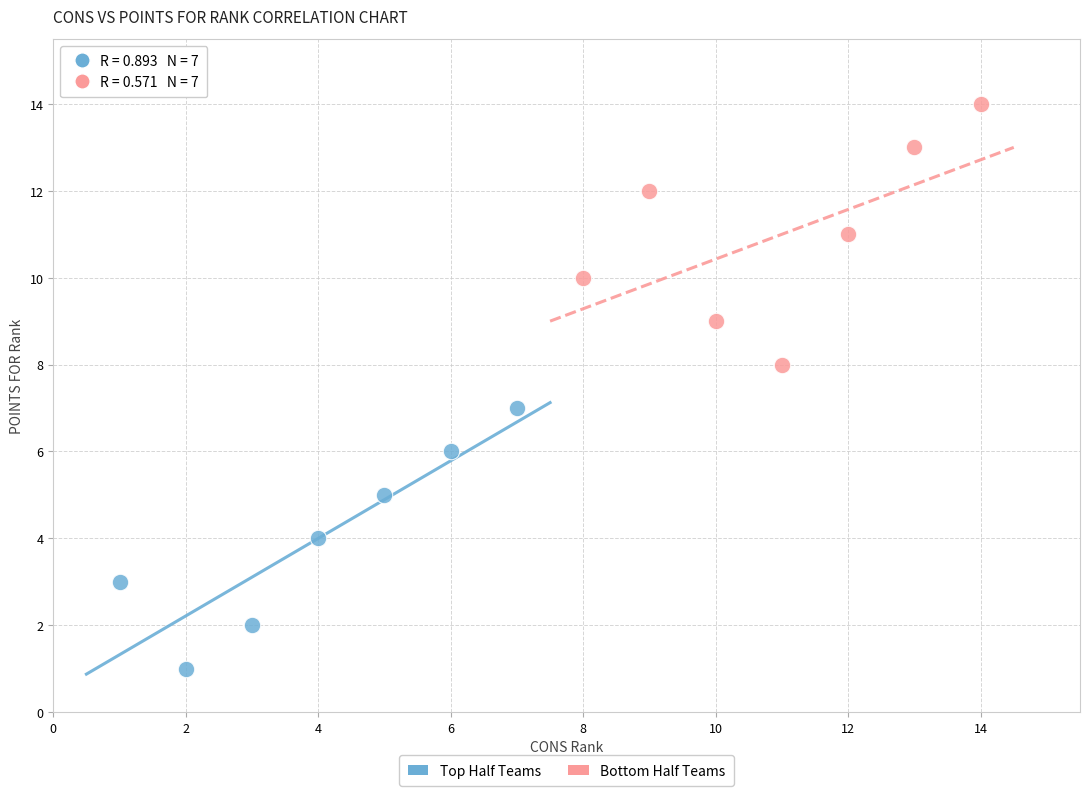

What are all the series names shown in the legend?

Top Half Teams, Bottom Half Teams